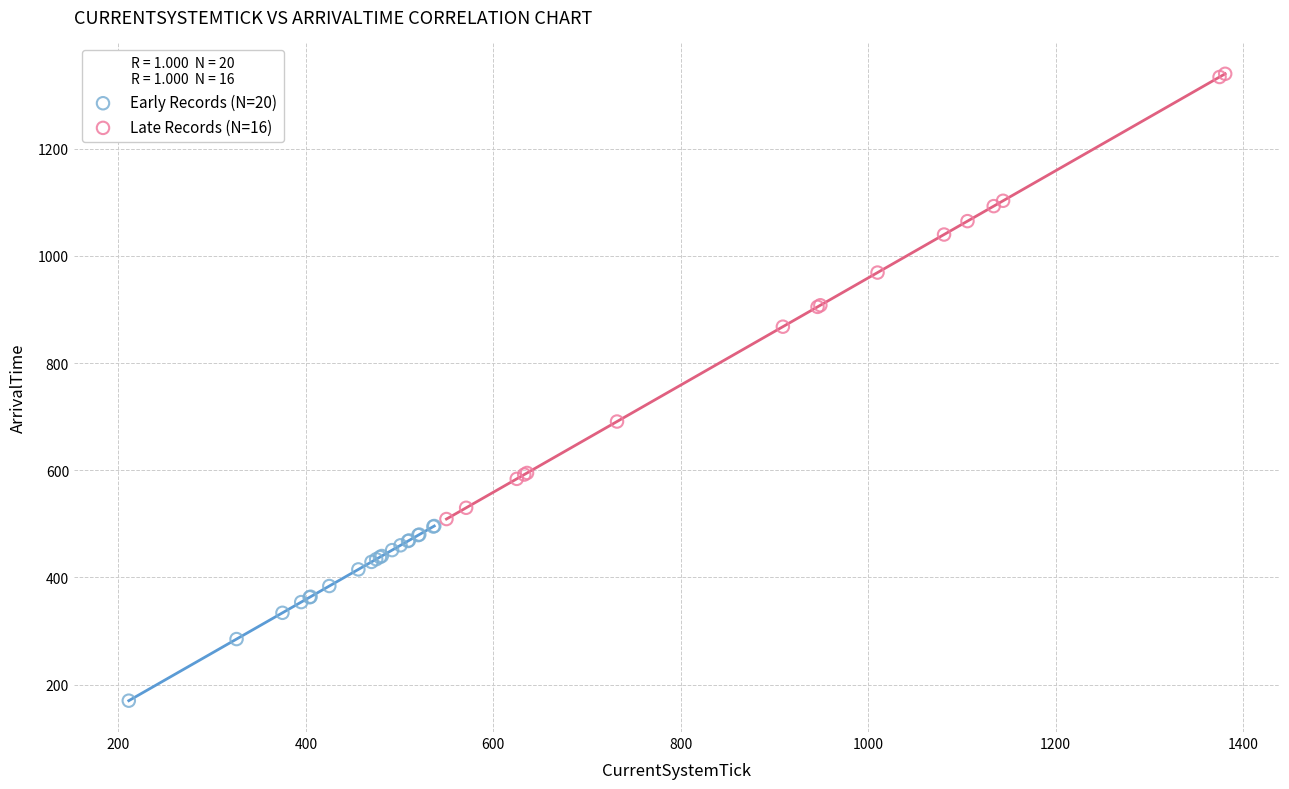

Which series reaches the minimum Y coordinate?

Early Records (N=20)